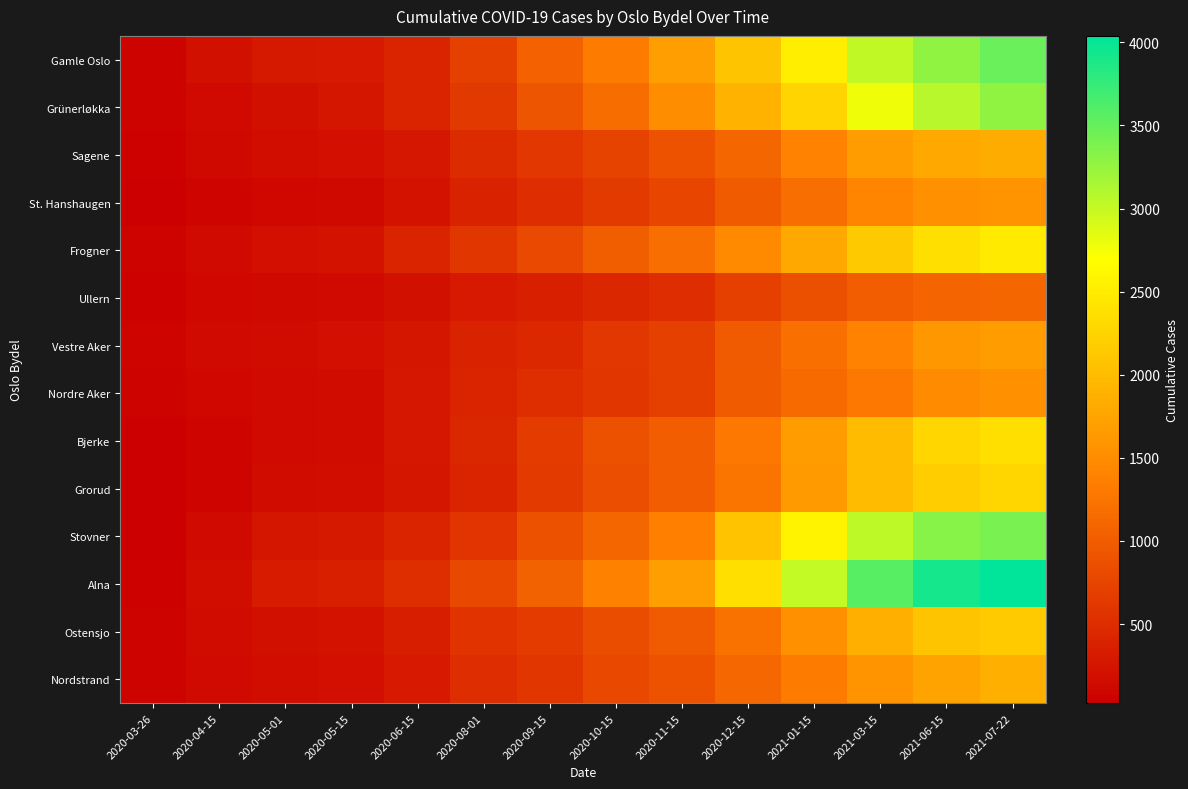

Reading left to right, extract all data points from this chart.

Gamle Oslo: 2020-03-26=67	2020-04-15=202	2020-05-01=275	2020-05-15=297	2020-06-15=406	2020-08-01=703	2020-09-15=1046	2020-10-15=1341	2020-11-15=1692	2020-12-15=2093	2021-01-15=2531	2021-03-15=3022	2021-06-15=3273	2021-07-22=3489
Grünerløkka: 2020-03-26=59	2020-04-15=143	2020-05-01=206	2020-05-15=253	2020-06-15=412	2020-08-01=627	2020-09-15=932	2020-10-15=1181	2020-11-15=1505	2020-12-15=1894	2021-01-15=2262	2021-03-15=2776	2021-06-15=3073	2021-07-22=3280
Sagene: 2020-03-26=47	2020-04-15=119	2020-05-01=168	2020-05-15=182	2020-06-15=266	2020-08-01=492	2020-09-15=612	2020-10-15=736	2020-11-15=899	2020-12-15=1104	2021-01-15=1390	2021-03-15=1684	2021-06-15=1793	2021-07-22=1843
St. Hanshaugen: 2020-03-26=33	2020-04-15=80	2020-05-01=110	2020-05-15=127	2020-06-15=242	2020-08-01=386	2020-09-15=501	2020-10-15=637	2020-11-15=760	2020-12-15=984	2021-01-15=1196	2021-03-15=1432	2021-06-15=1535	2021-07-22=1573
Frogner: 2020-03-26=67	2020-04-15=148	2020-05-01=192	2020-05-15=228	2020-06-15=401	2020-08-01=601	2020-09-15=802	2020-10-15=1016	2020-11-15=1196	2020-12-15=1477	2021-01-15=1804	2021-03-15=2132	2021-06-15=2372	2021-07-22=2484
Ullern: 2020-03-26=51	2020-04-15=104	2020-05-01=125	2020-05-15=143	2020-06-15=207	2020-08-01=292	2020-09-15=361	2020-10-15=432	2020-11-15=507	2020-12-15=704	2021-01-15=869	2021-03-15=1009	2021-06-15=1083	2021-07-22=1093
Vestre Aker: 2020-03-26=75	2020-04-15=135	2020-05-01=159	2020-05-15=191	2020-06-15=250	2020-08-01=397	2020-09-15=456	2020-10-15=607	2020-11-15=703	2020-12-15=977	2021-01-15=1201	2021-03-15=1393	2021-06-15=1618	2021-07-22=1683
Nordre Aker: 2020-03-26=59	2020-04-15=117	2020-05-01=145	2020-05-15=165	2020-06-15=261	2020-08-01=413	2020-09-15=519	2020-10-15=602	2020-11-15=702	2020-12-15=983	2021-01-15=1142	2021-03-15=1285	2021-06-15=1497	2021-07-22=1542
Bjerke: 2020-03-26=26	2020-04-15=81	2020-05-01=137	2020-05-15=153	2020-06-15=264	2020-08-01=438	2020-09-15=660	2020-10-15=877	2020-11-15=1004	2020-12-15=1284	2021-01-15=1659	2021-03-15=1988	2021-06-15=2270	2021-07-22=2367
Grorud: 2020-03-26=24	2020-04-15=80	2020-05-01=151	2020-05-15=172	2020-06-15=259	2020-08-01=404	2020-09-15=647	2020-10-15=848	2020-11-15=1009	2020-12-15=1256	2021-01-15=1652	2021-03-15=1993	2021-06-15=2182	2021-07-22=2268
Stovner: 2020-03-26=30	2020-04-15=146	2020-05-01=246	2020-05-15=280	2020-06-15=411	2020-08-01=585	2020-09-15=878	2020-10-15=1099	2020-11-15=1367	2020-12-15=2064	2021-01-15=2572	2021-03-15=3046	2021-06-15=3321	2021-07-22=3406
Alna: 2020-03-26=45	2020-04-15=180	2020-05-01=308	2020-05-15=354	2020-06-15=515	2020-08-01=780	2020-09-15=1068	2020-10-15=1380	2020-11-15=1699	2020-12-15=2364	2021-01-15=3011	2021-03-15=3583	2021-06-15=3921	2021-07-22=4039
Ostensjo: 2020-03-26=63	2020-04-15=153	2020-05-01=201	2020-05-15=215	2020-06-15=341	2020-08-01=561	2020-09-15=663	2020-10-15=835	2020-11-15=966	2020-12-15=1228	2021-01-15=1538	2021-03-15=1873	2021-06-15=2083	2021-07-22=2145
Nordstrand: 2020-03-26=56	2020-04-15=139	2020-05-01=174	2020-05-15=185	2020-06-15=296	2020-08-01=499	2020-09-15=604	2020-10-15=782	2020-11-15=895	2020-12-15=1117	2021-01-15=1338	2021-03-15=1561	2021-06-15=1736	2021-07-22=1874